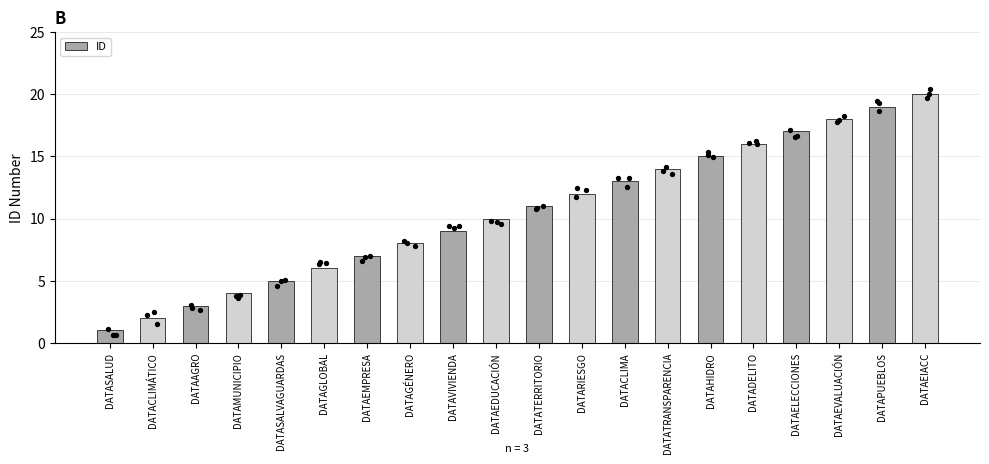

What is the change in value from DATAEVALUACIÓN to DATAEIACC?

+2